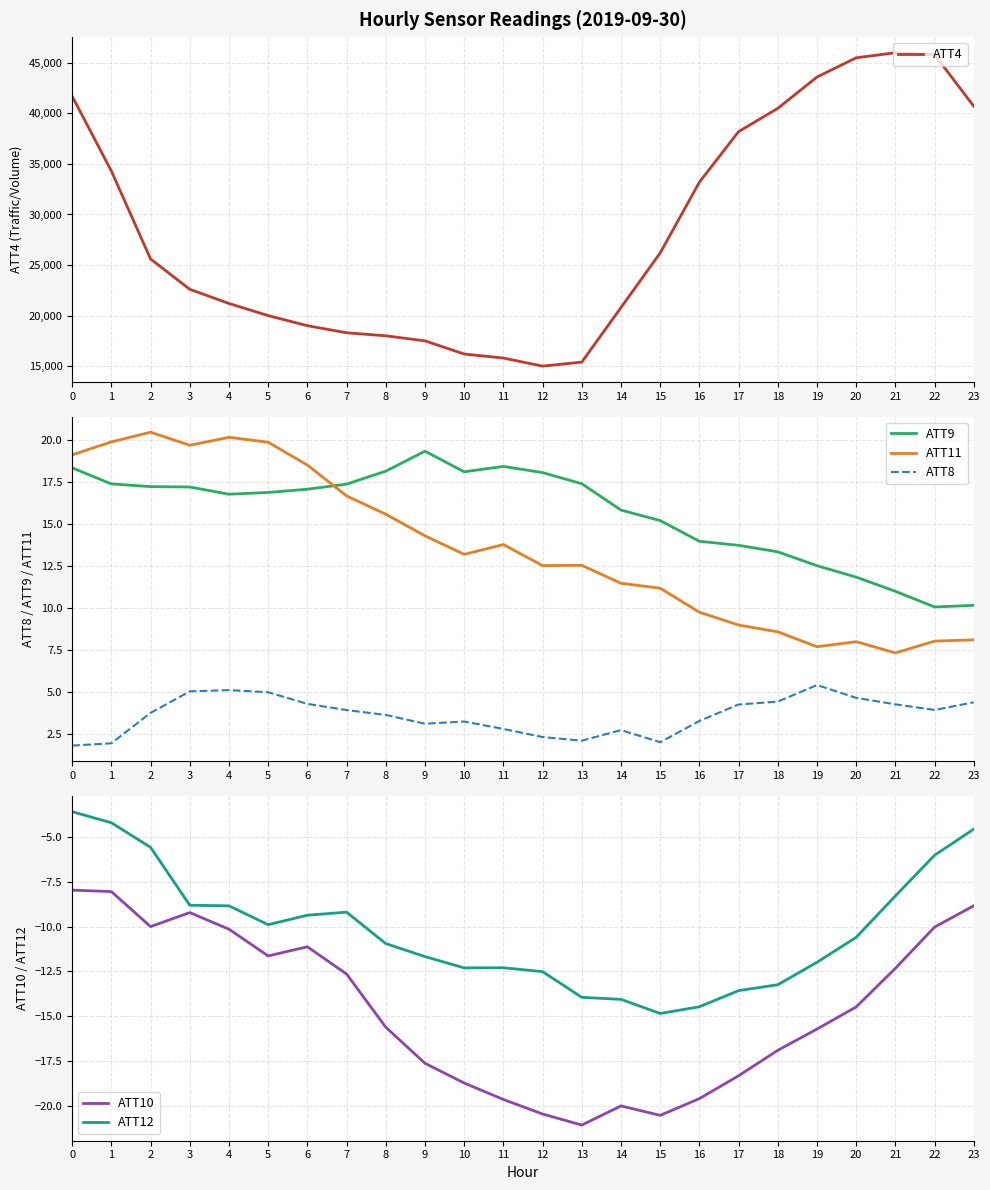

The ATT10 series shows -17.1 at 4. True or false?

False